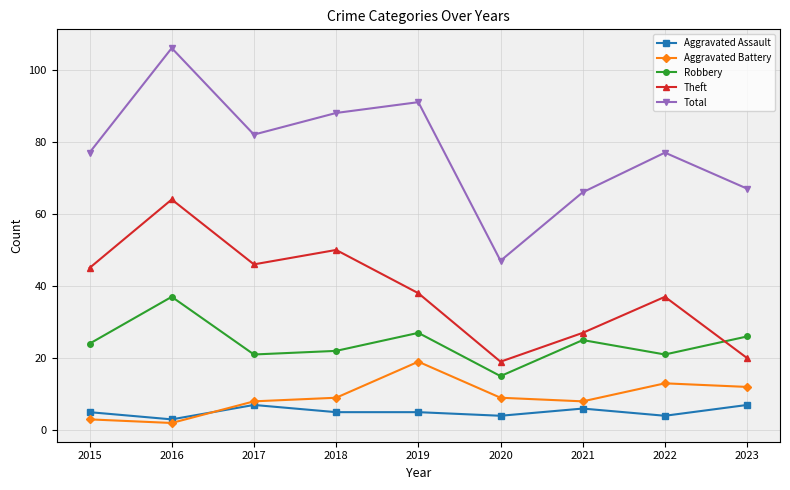

Reading left to right, extract all data points from this chart.

Aggravated Assault: 2015=5	2016=3	2017=7	2018=5	2019=5	2020=4	2021=6	2022=4	2023=7
Aggravated Battery: 2015=3	2016=2	2017=8	2018=9	2019=19	2020=9	2021=8	2022=13	2023=12
Robbery: 2015=24	2016=37	2017=21	2018=22	2019=27	2020=15	2021=25	2022=21	2023=26
Theft: 2015=45	2016=64	2017=46	2018=50	2019=38	2020=19	2021=27	2022=37	2023=20
Total: 2015=77	2016=106	2017=82	2018=88	2019=91	2020=47	2021=66	2022=77	2023=67